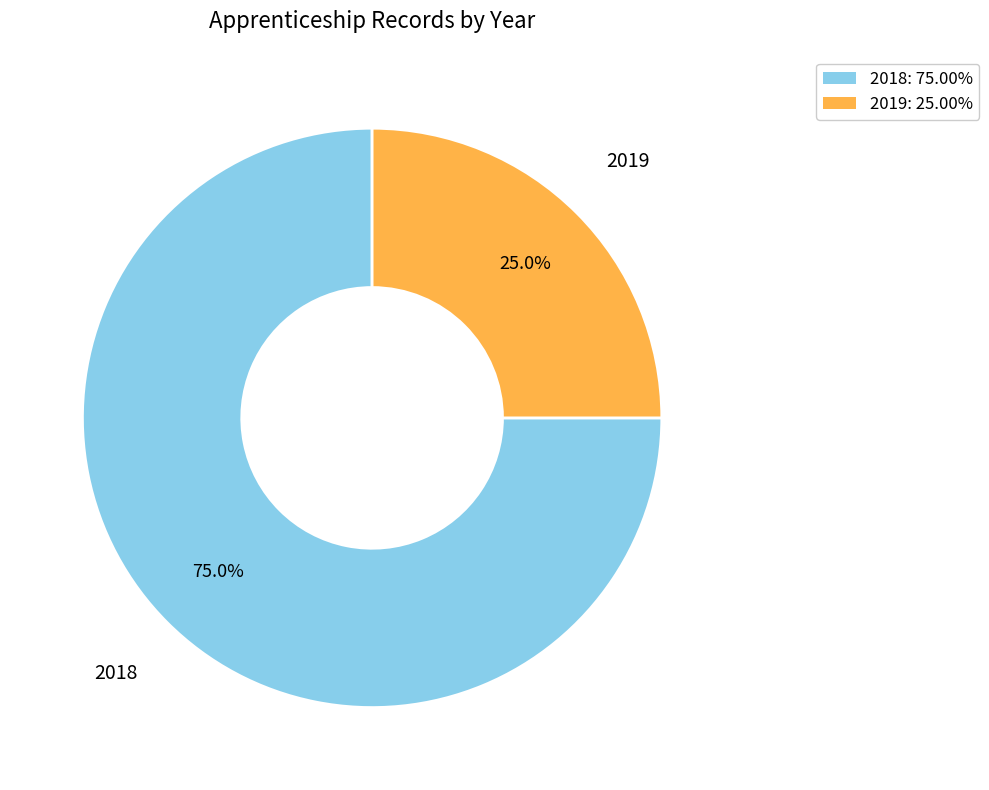

To the nearest percent, what is the difference between the largest and smallest slice percentages?

50%